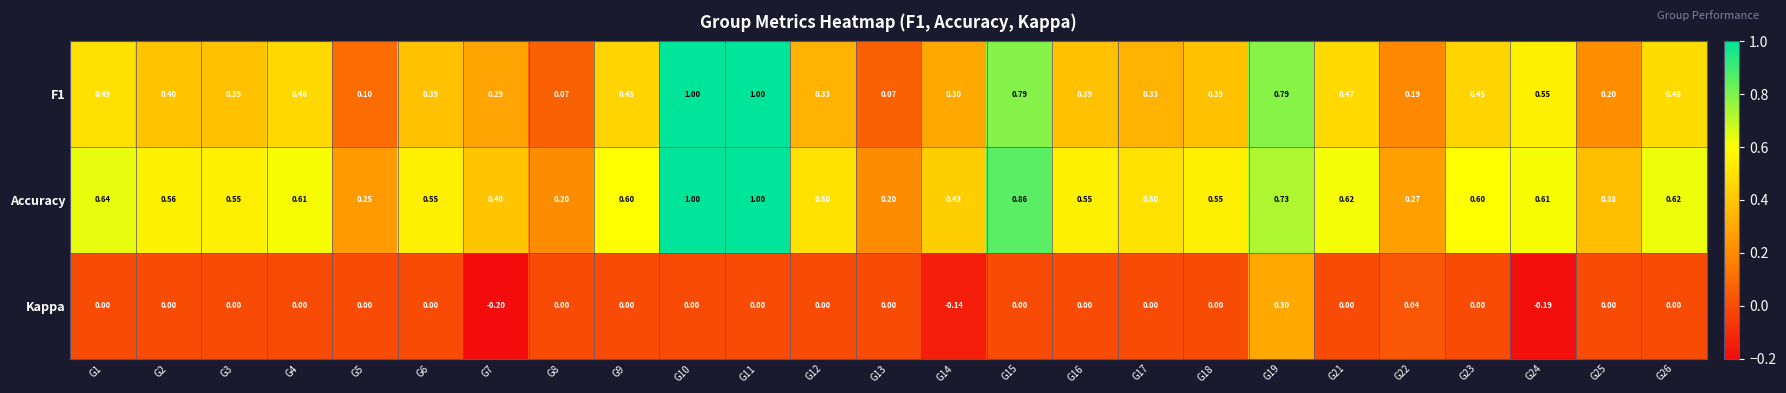

Which series has the largest total across all categories?

Accuracy